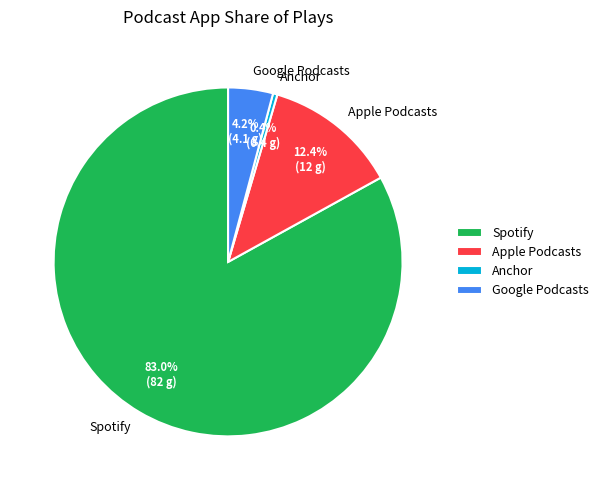

Is there a majority slice in this chart?

Yes